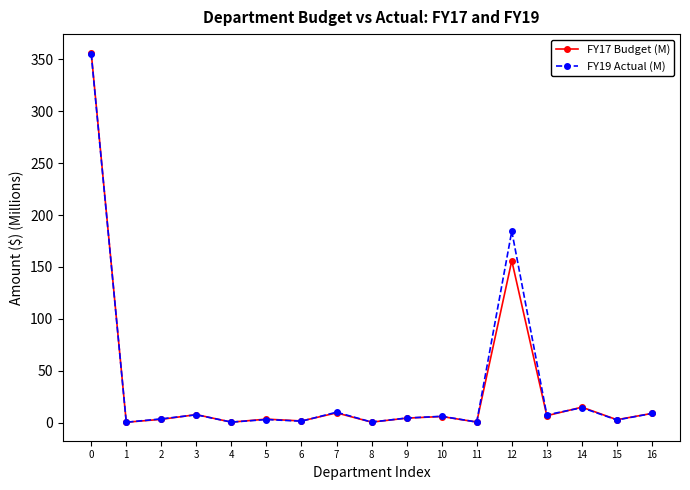

Is the value of FY17 Budget (M) at 14 greater than the value of FY19 Actual (M) at 9?

Yes